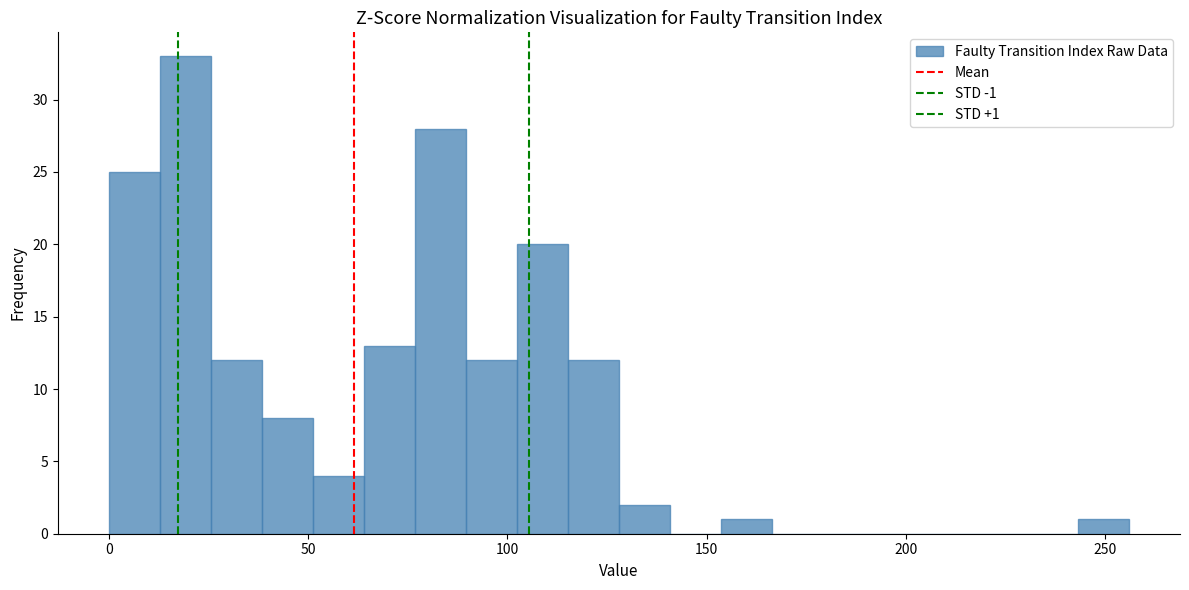

Read against the x-axis, roughly where is the centre of the tallest bar?

20